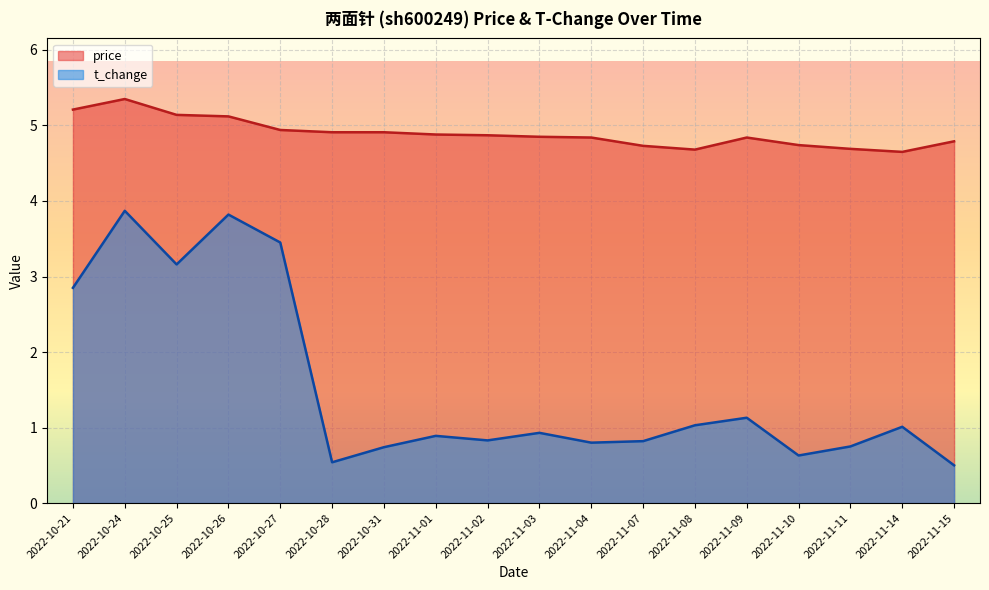

Is the value of t_change at 2022-11-09 greater than the value of price at 2022-11-04?

No